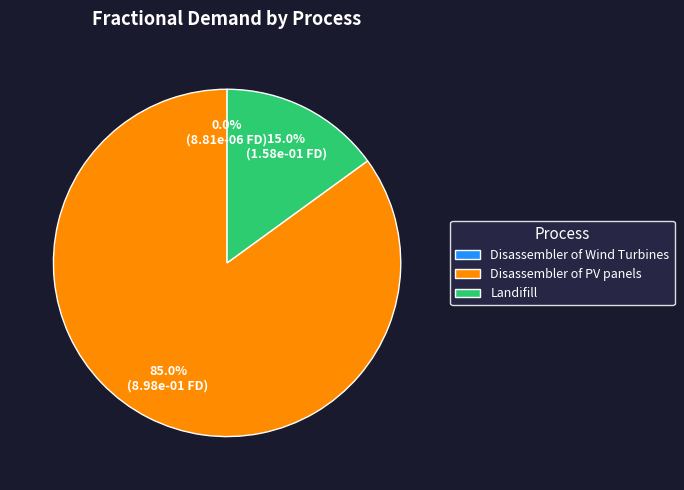

Which category has the biggest portion of the pie?

Disassembler of PV panels